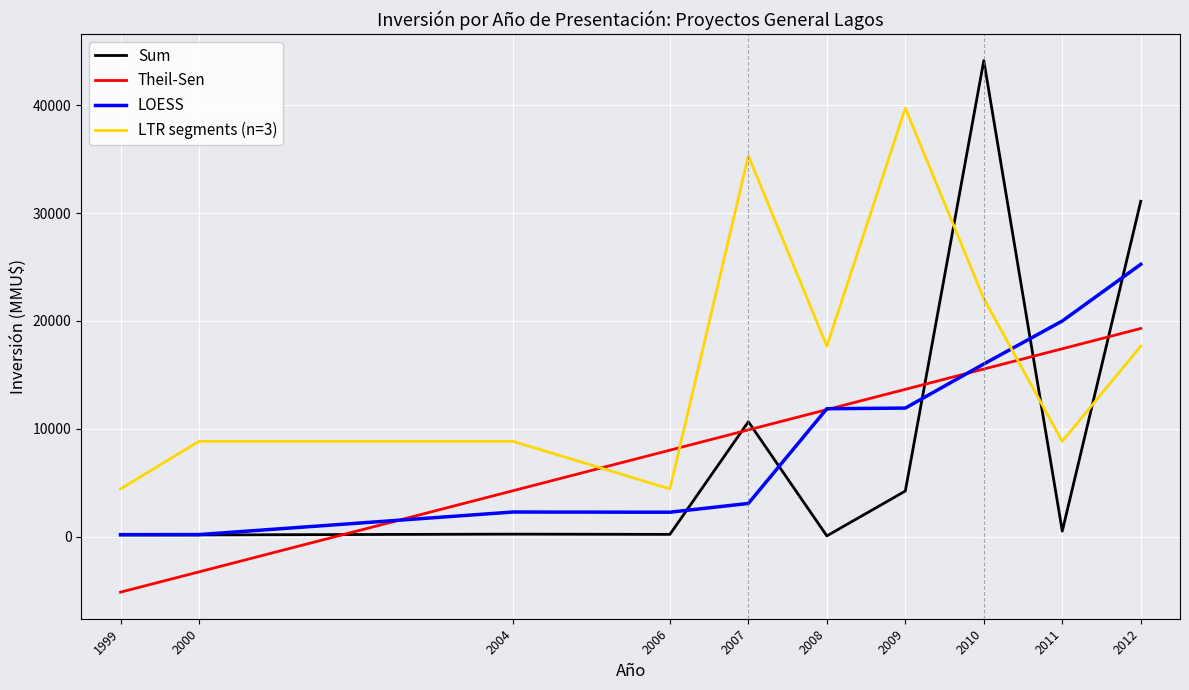

At which label does Theil-Sen first exceed 11774?

2008